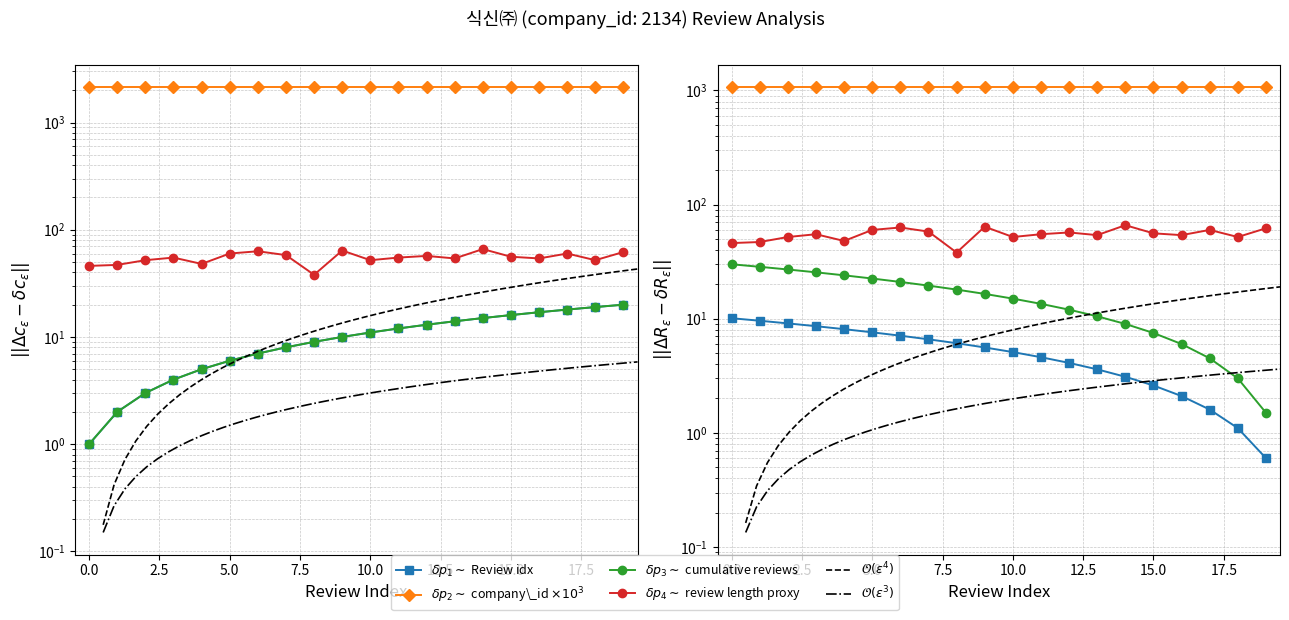

True or false: cumulative_reviews has a value of 1 at 1.

False